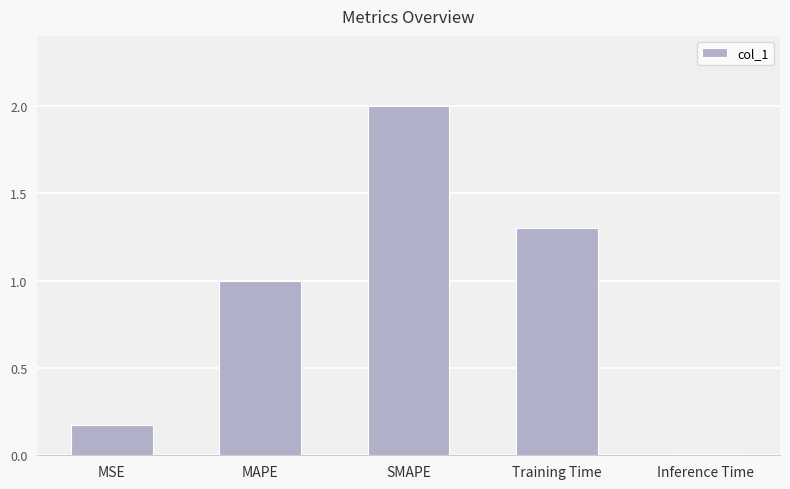

Is it true that the value at MSE is 0.1?

False